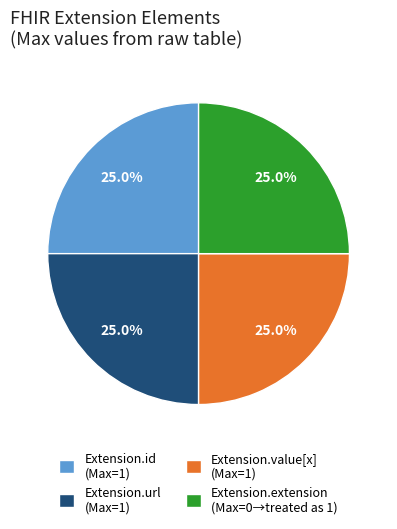

What is the ratio of the value at Extension.id (Max=1) to the value at Extension.extension (Max=0→treated as 1)?

1.0